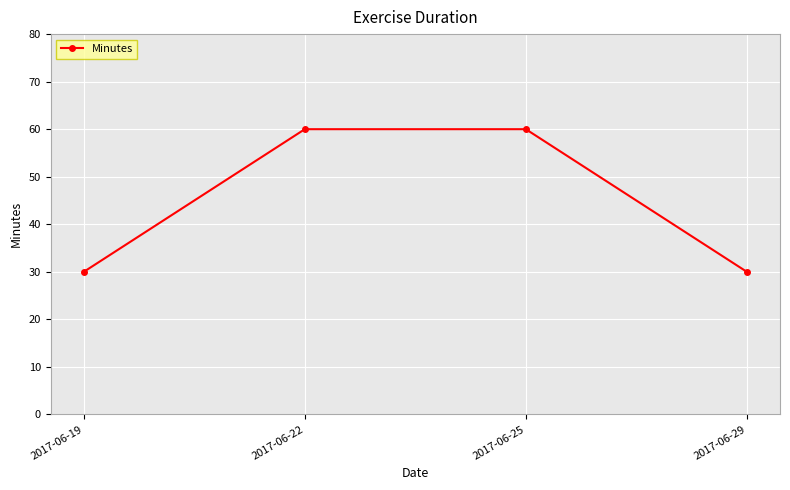

How many categories are shown in the chart?

4